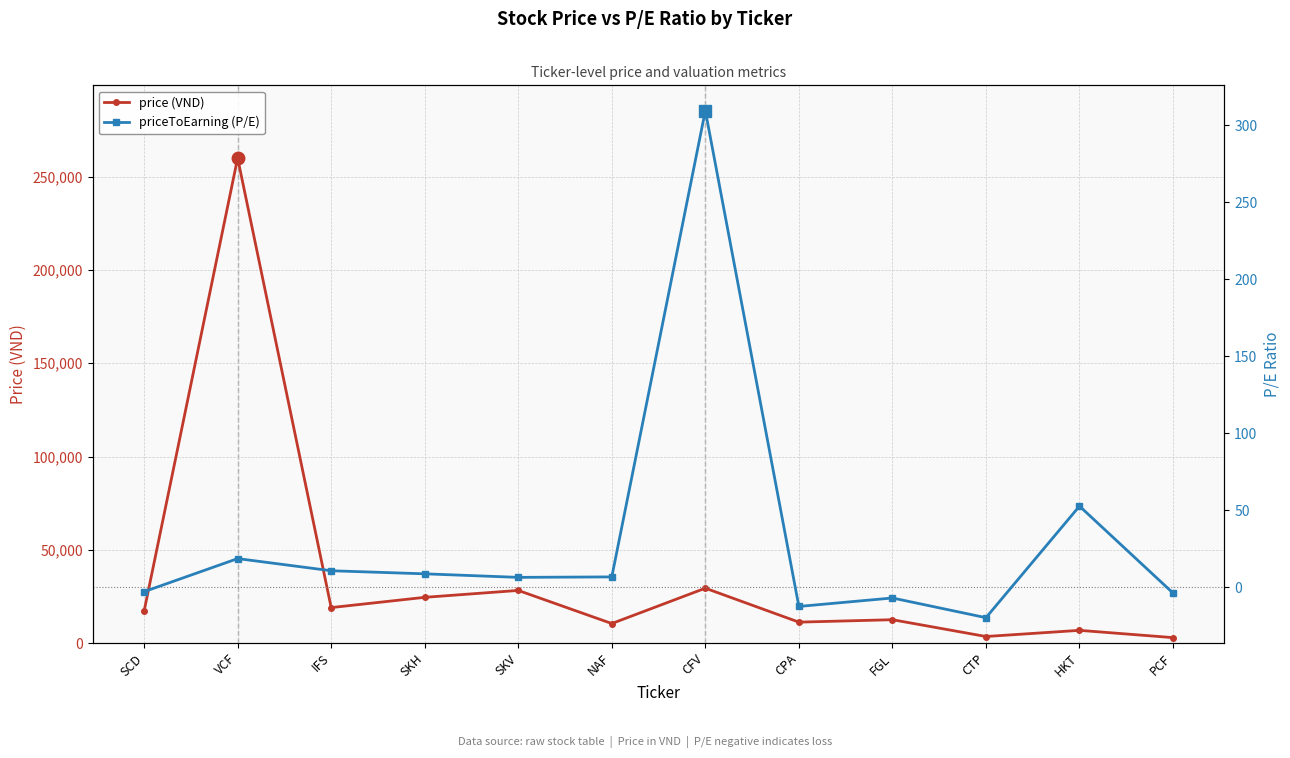

Which has a higher value, CTP or CPA?

CPA